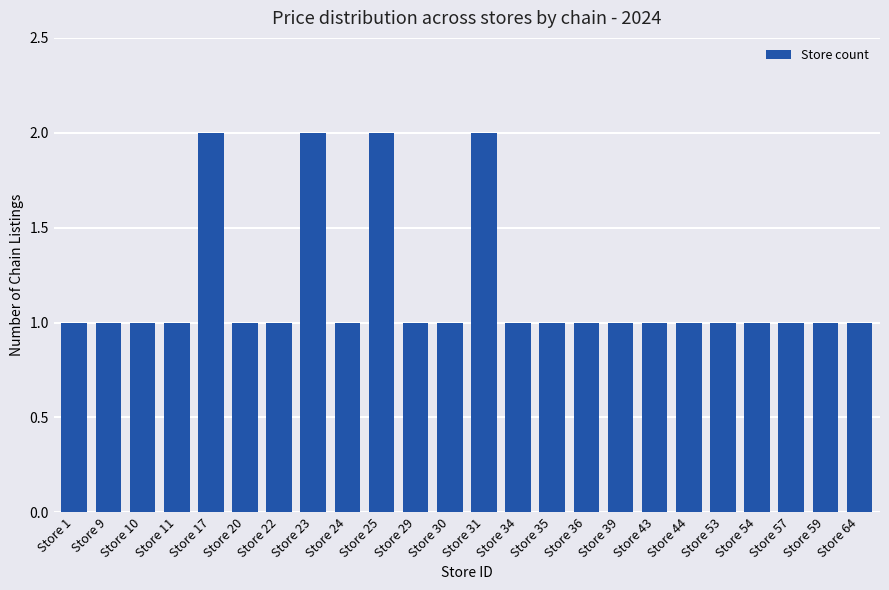

Reading left to right, what are all the values shown in this chart?

1	1	1	1	2	1	1	2	1	2	1	1	2	1	1	1	1	1	1	1	1	1	1	1